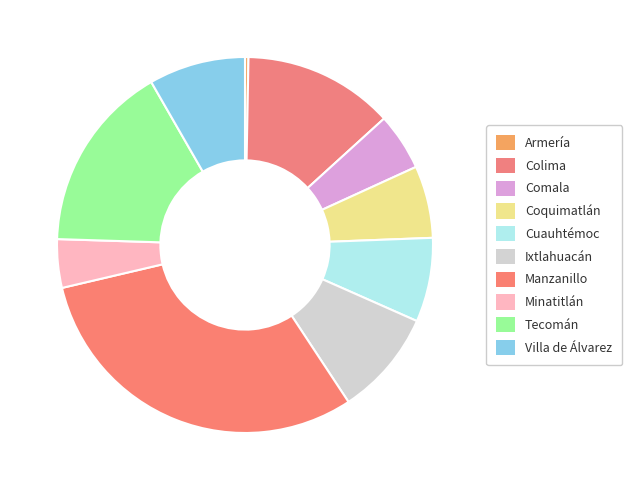

To the nearest percent, what percentage of the pie is Comala?

5%